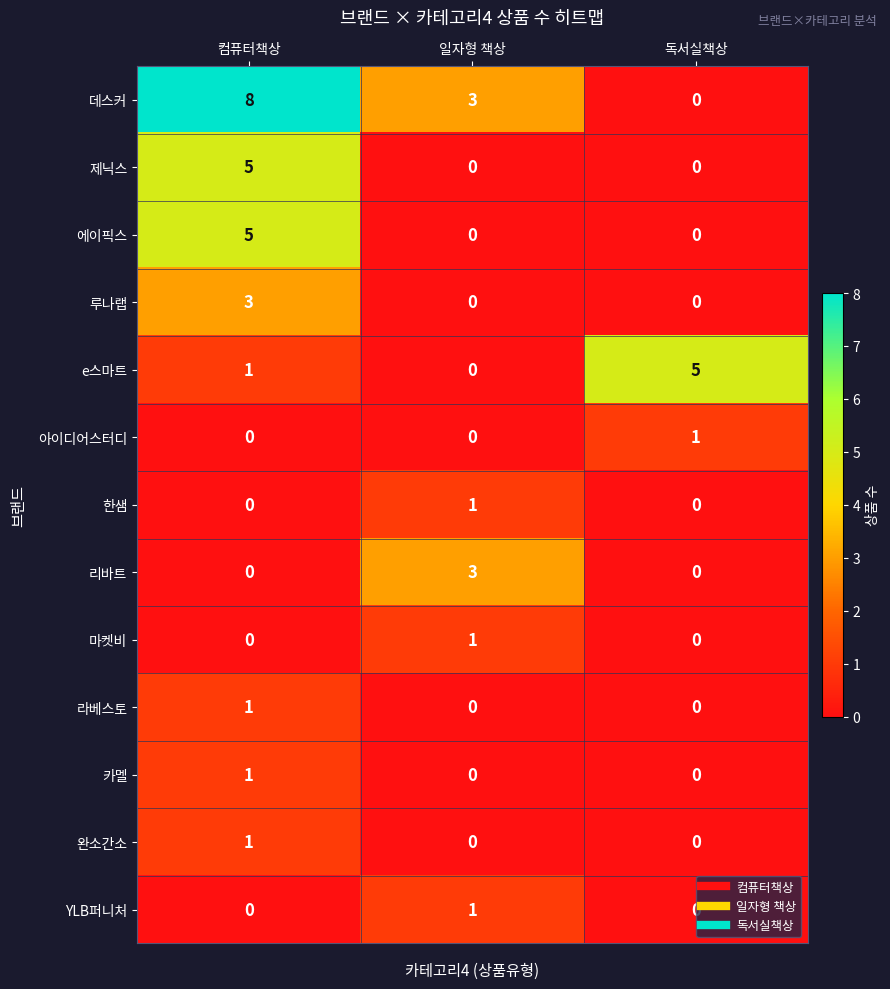

Count the 루나랩 values in the range 0 to 3.

3